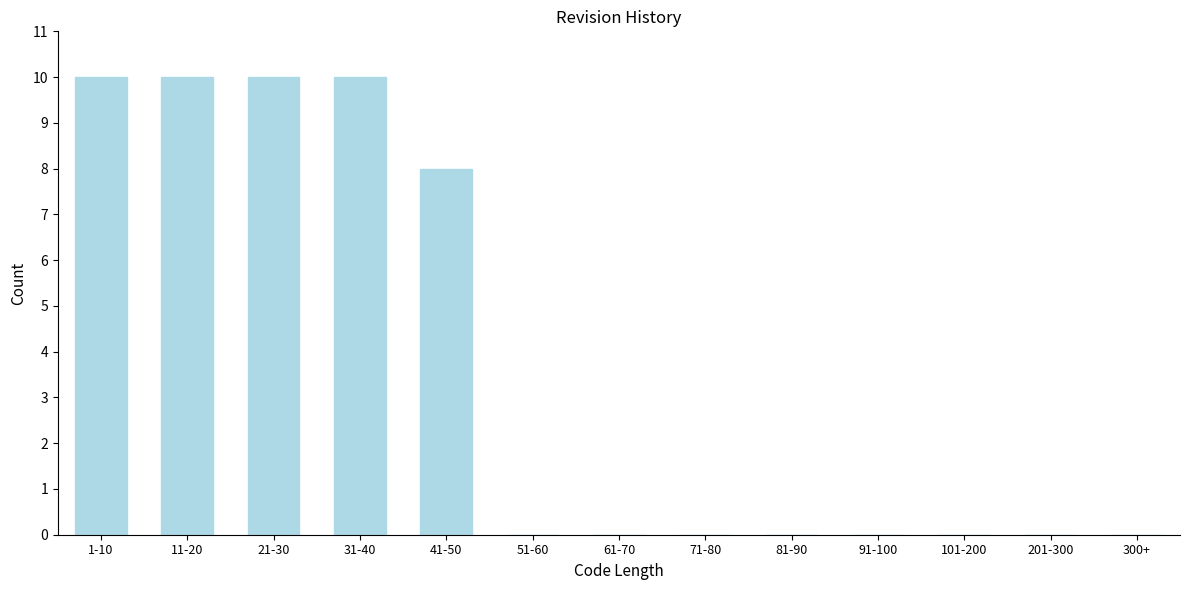

Reading right to left, extract all data points from this chart.

300+=0	201-300=0	101-200=0	91-100=0	81-90=0	71-80=0	61-70=0	51-60=0	41-50=8	31-40=10	21-30=10	11-20=10	1-10=10